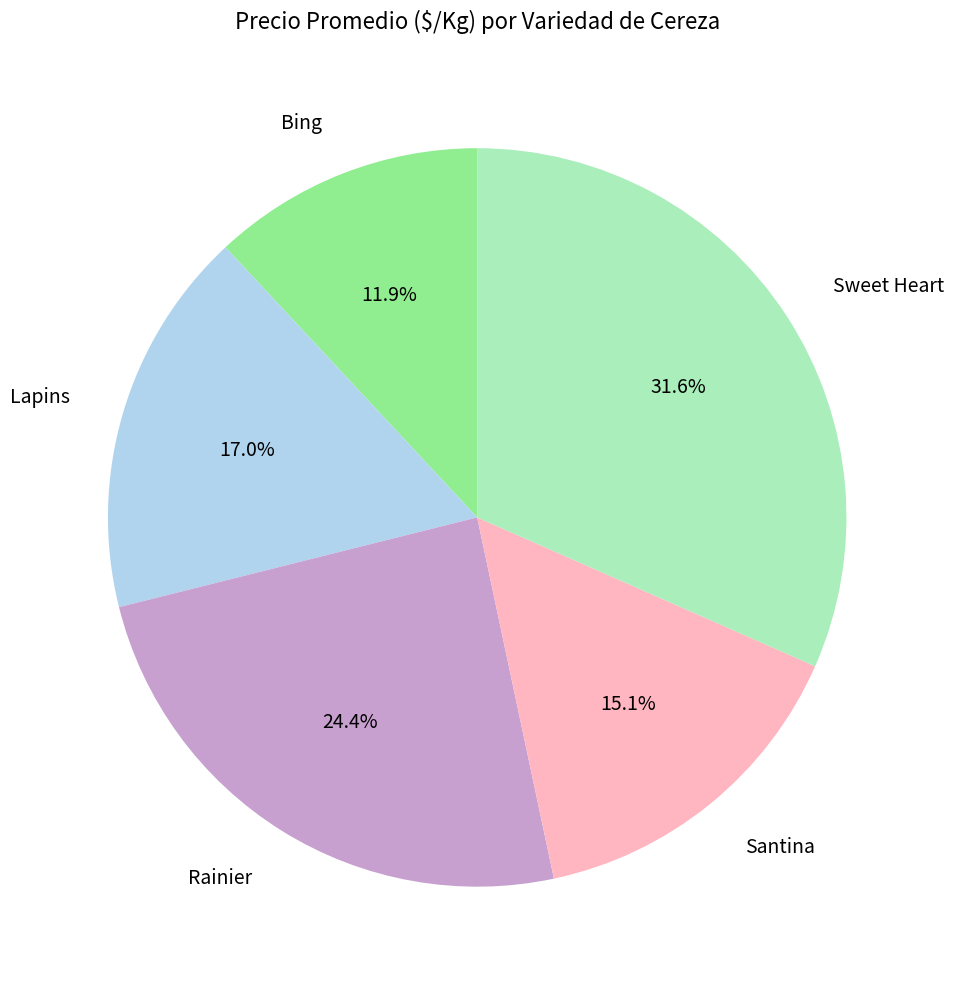

Which slice is the smallest?

Bing